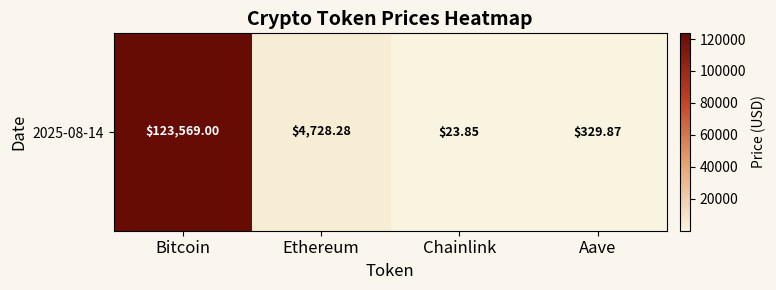

Reading right to left, what are all the values shown in this chart?

329.9	23.9	4728.3	123569.0